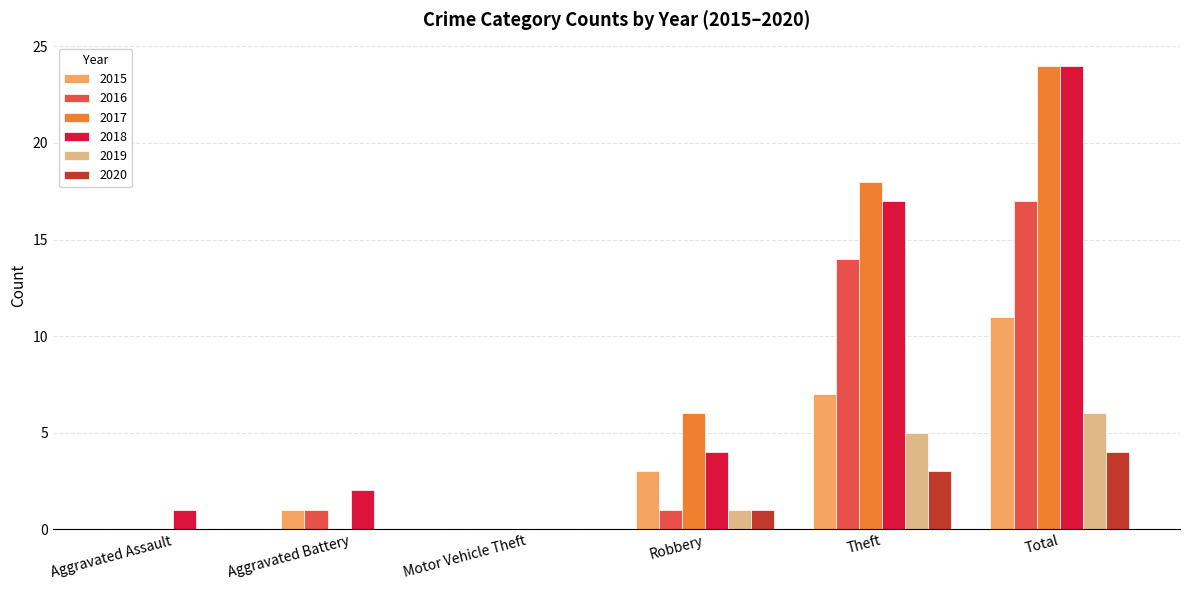

Which series changed the most between Robbery and Total?

2018